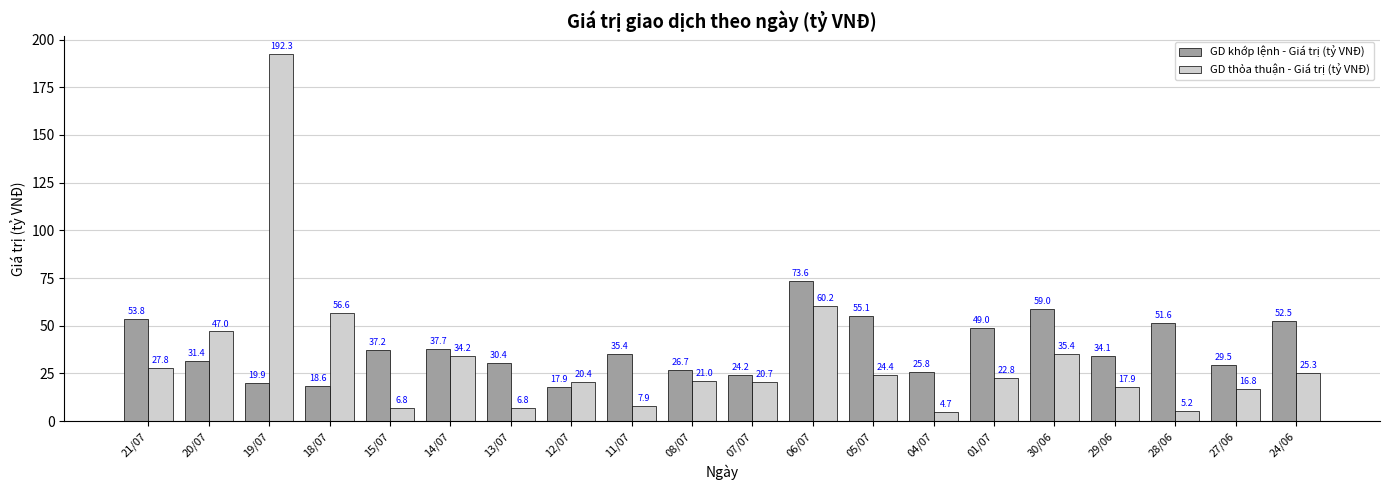

What is the difference between the maximum and second lowest values in the GD thỏa thuận - Giá trị (tỷ VNĐ) series?

187.0